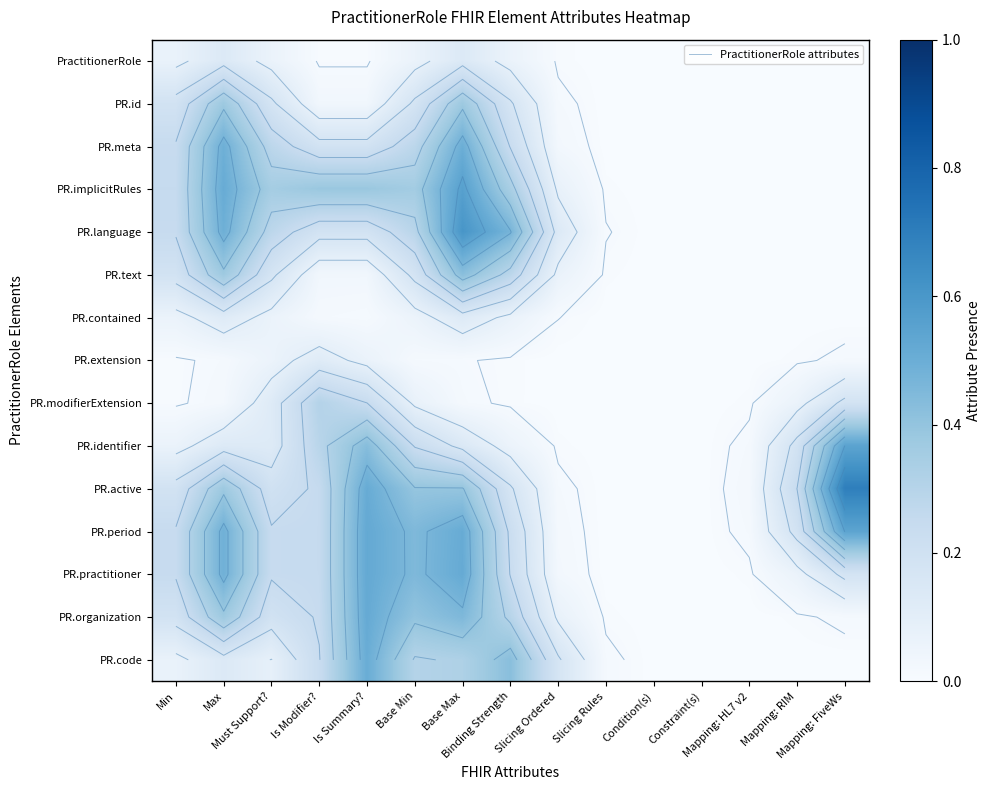

Count the number of data series in this chart.

15